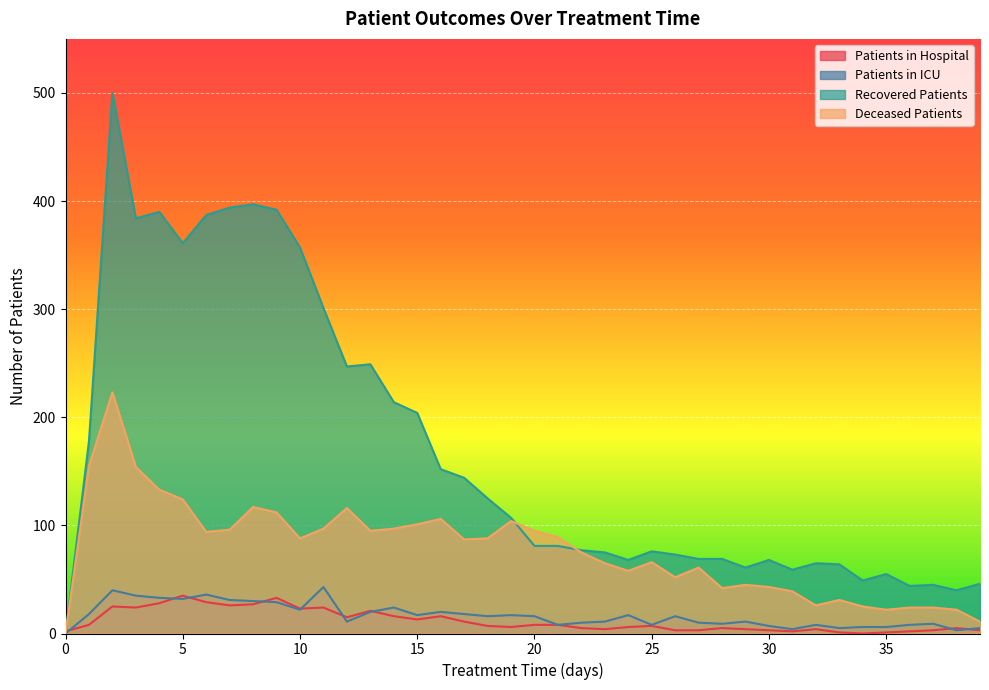

What is the highest value of the Deceased Patients series?

223